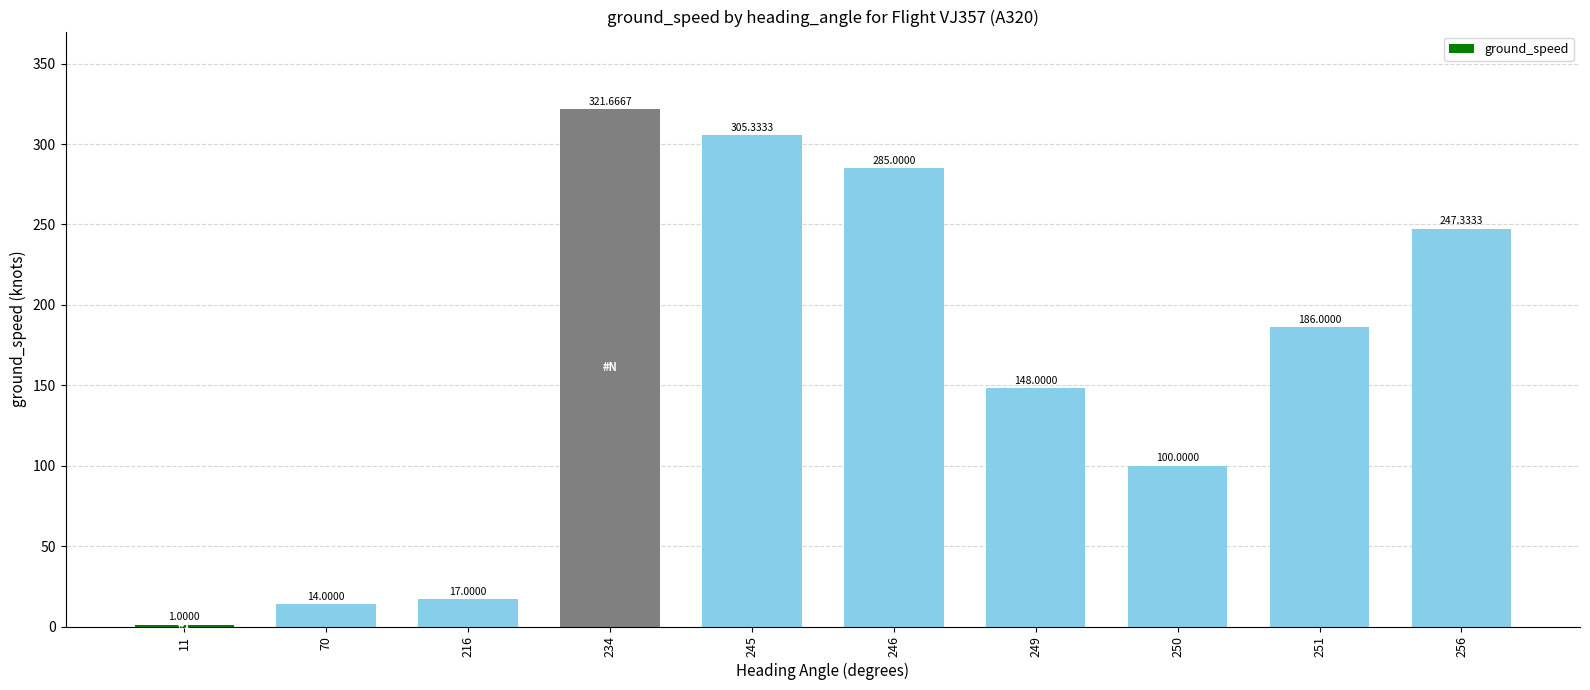

What value does the data have at 246?

285.0